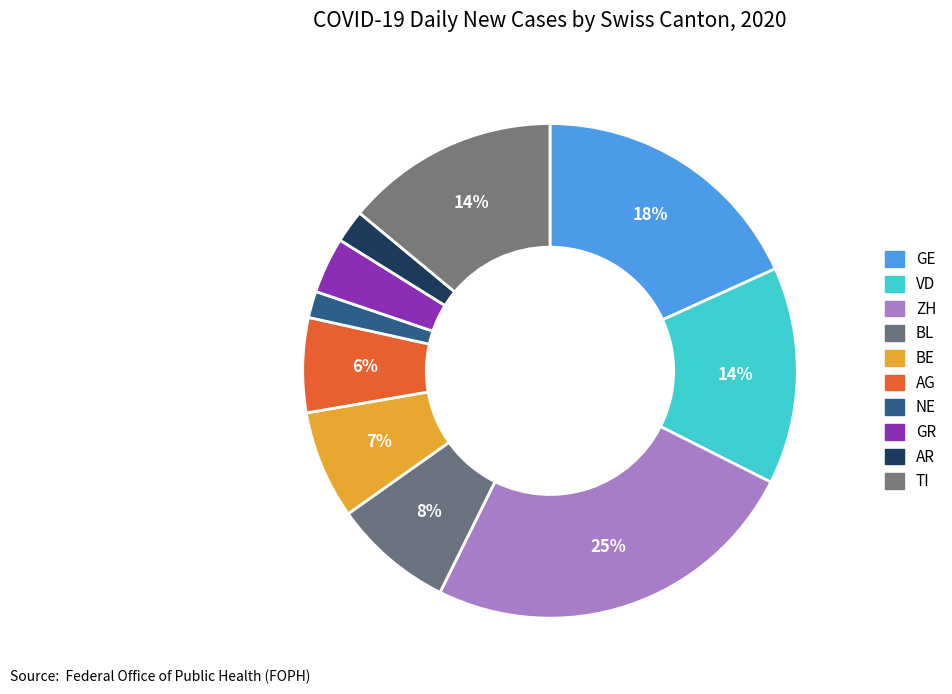

To the nearest percent, what is the difference between the BL and GR slice percentages?

4%